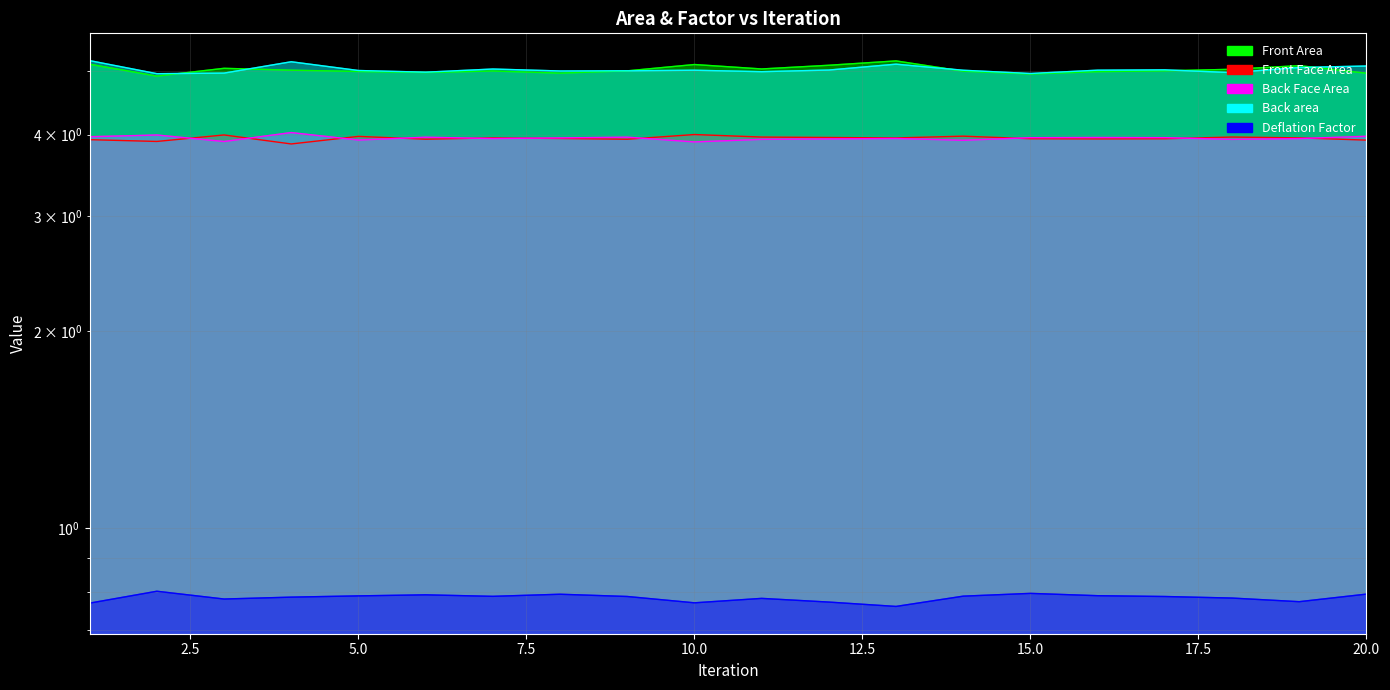

Rank the categories by Front Face Area value from highest to lowest.

10, 3, 14, 5, 18, 11, 12, 19, 7, 13, 8, 15, 17, 16, 6, 9, 1, 20, 2, 4